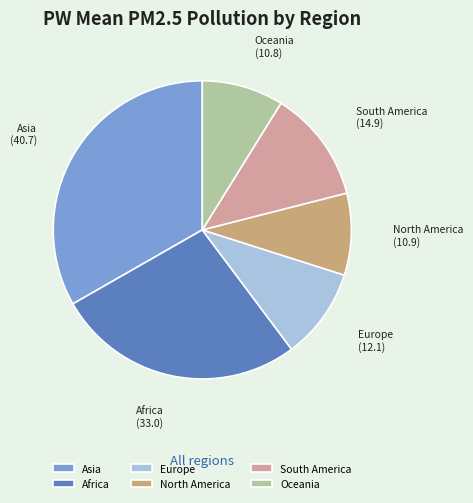

Combined, do Europe and North America account for over 50%?

No